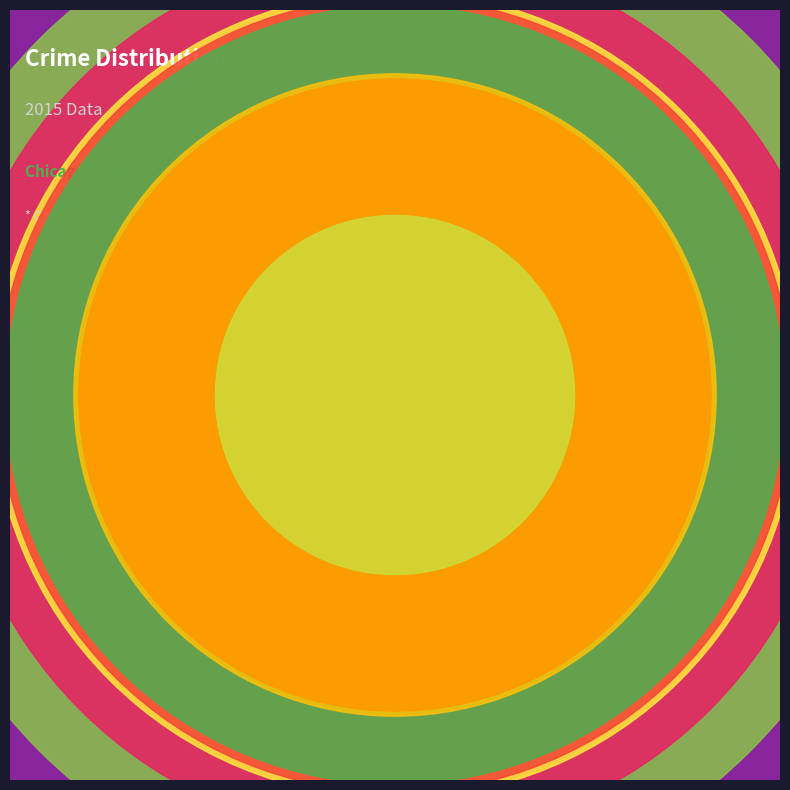

To the nearest percent, what is the average slice percentage?

11%